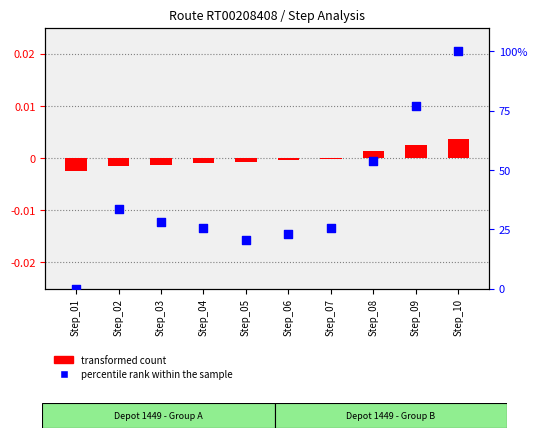

Which series contains the highest Y value?

percentile rank within the sample